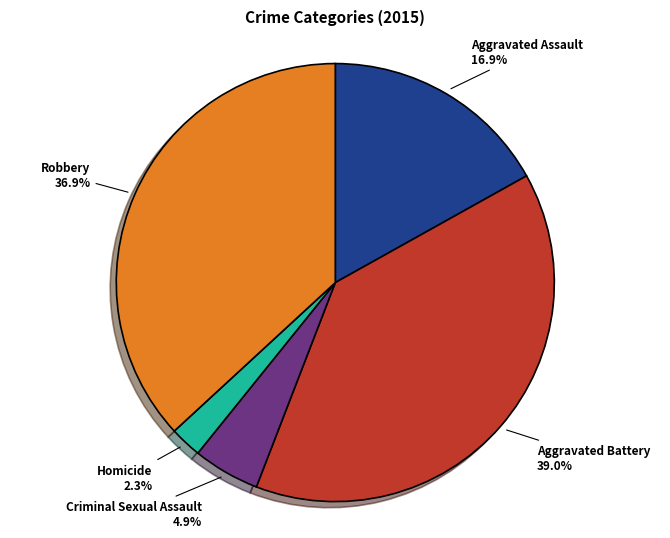

Is there any slice that represents more than half of the pie?

No